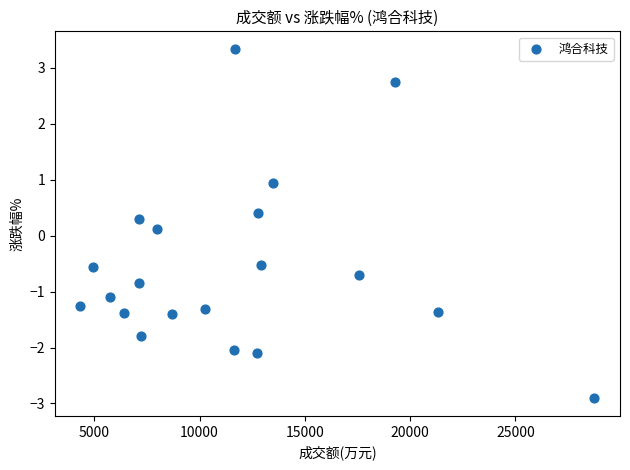

What is the range of X values (max minus min)?

24397.0